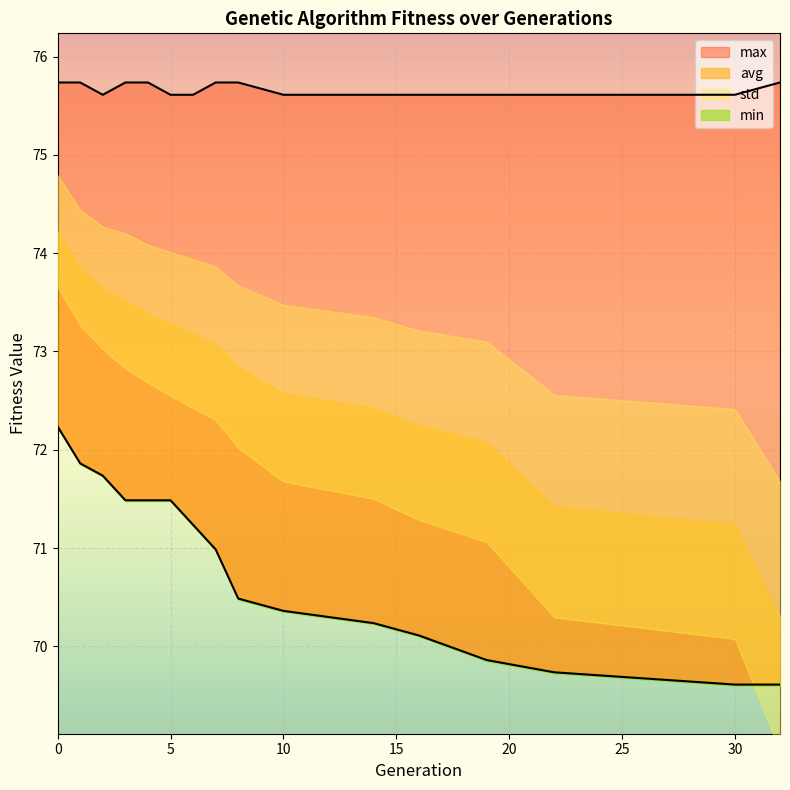

The max series shows 30.1 at 3. True or false?

False